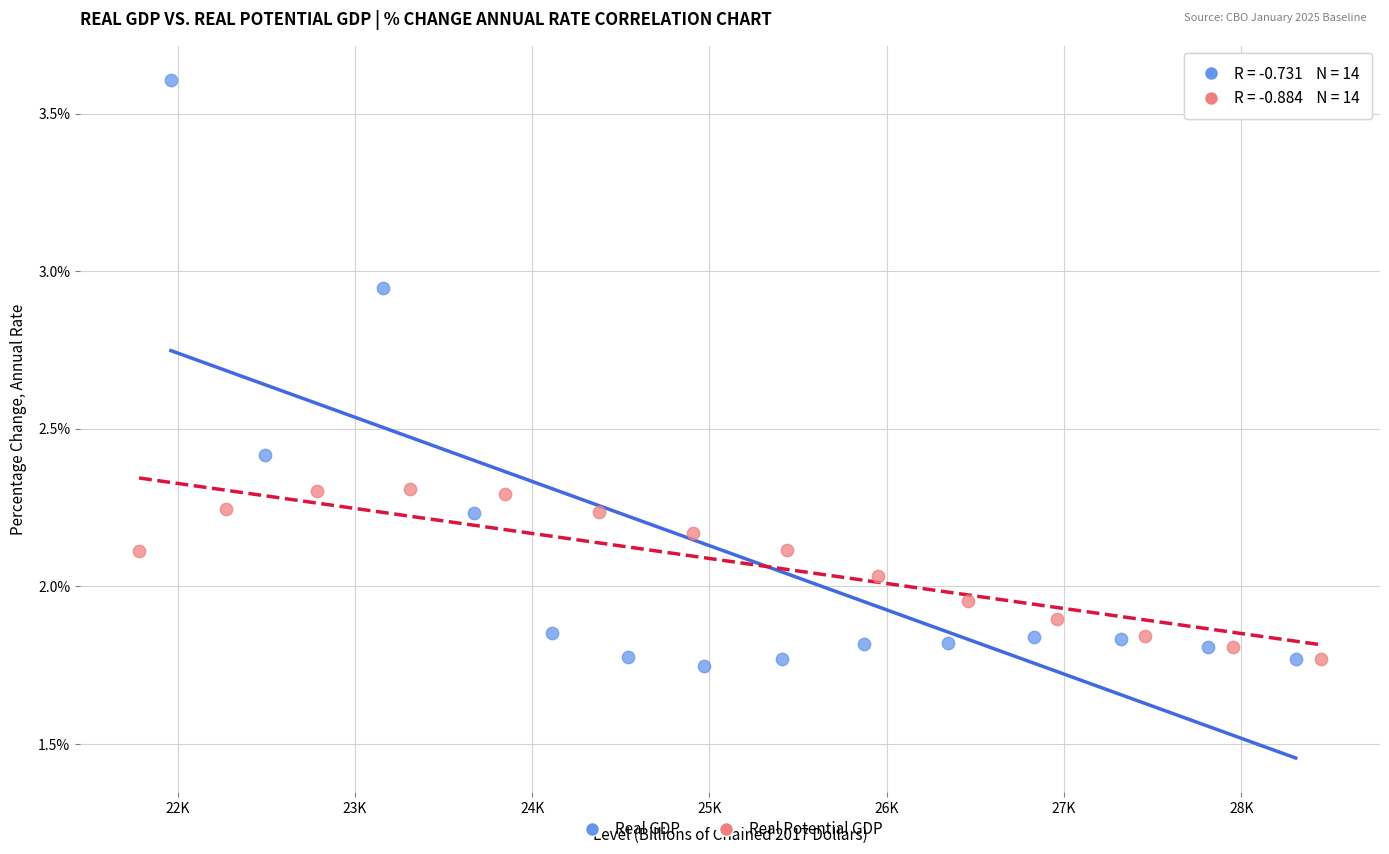

Which series reaches the minimum Y coordinate?

Real GDP